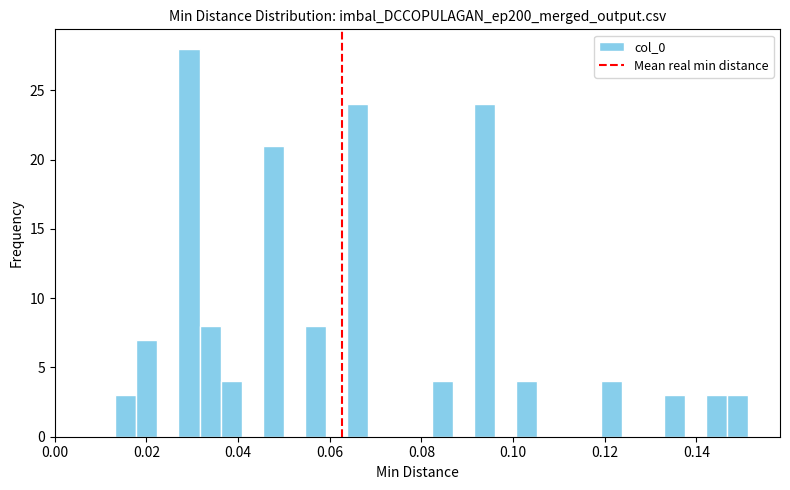

Read against the x-axis, roughly where is the centre of the tallest bar?

0.030